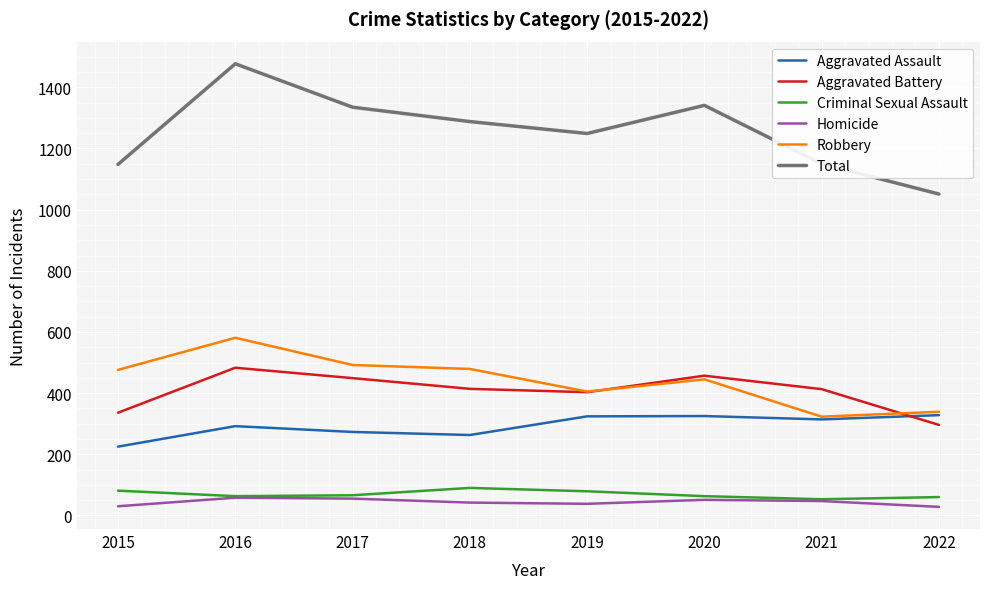

What is the minimum value for Criminal Sexual Assault?

53